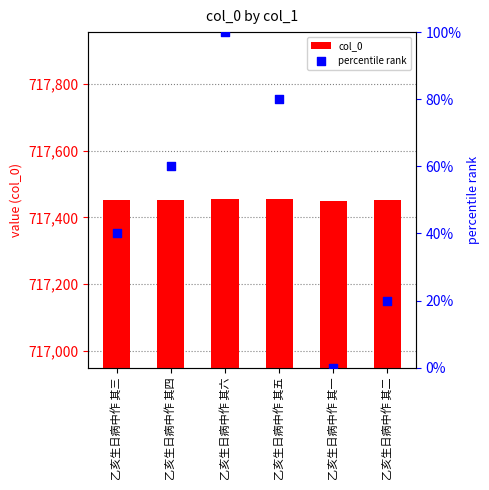

At how many categories does at least one series exceed 307729?

6